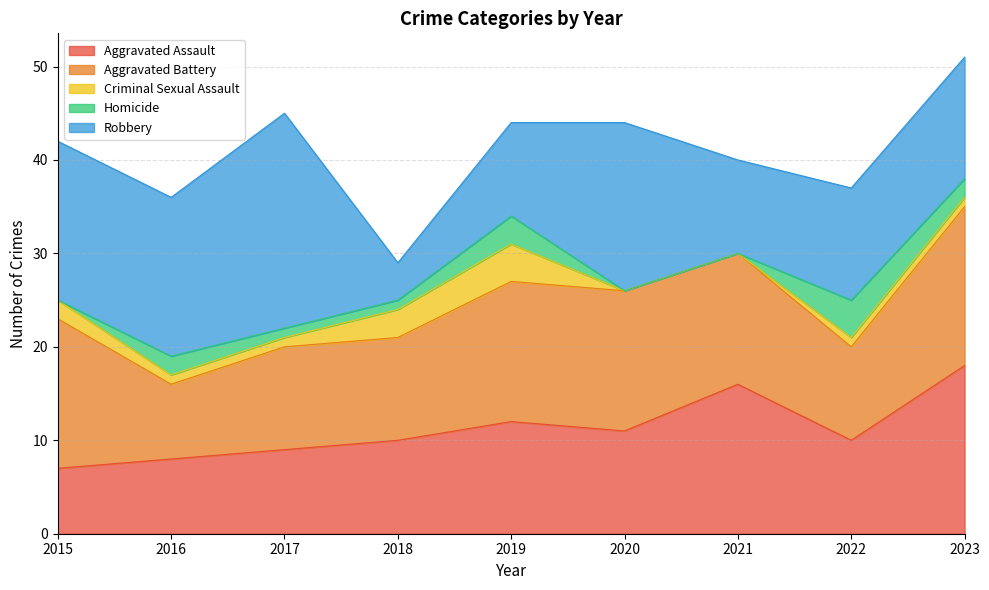

What is the average value of the Aggravated Assault series?

11